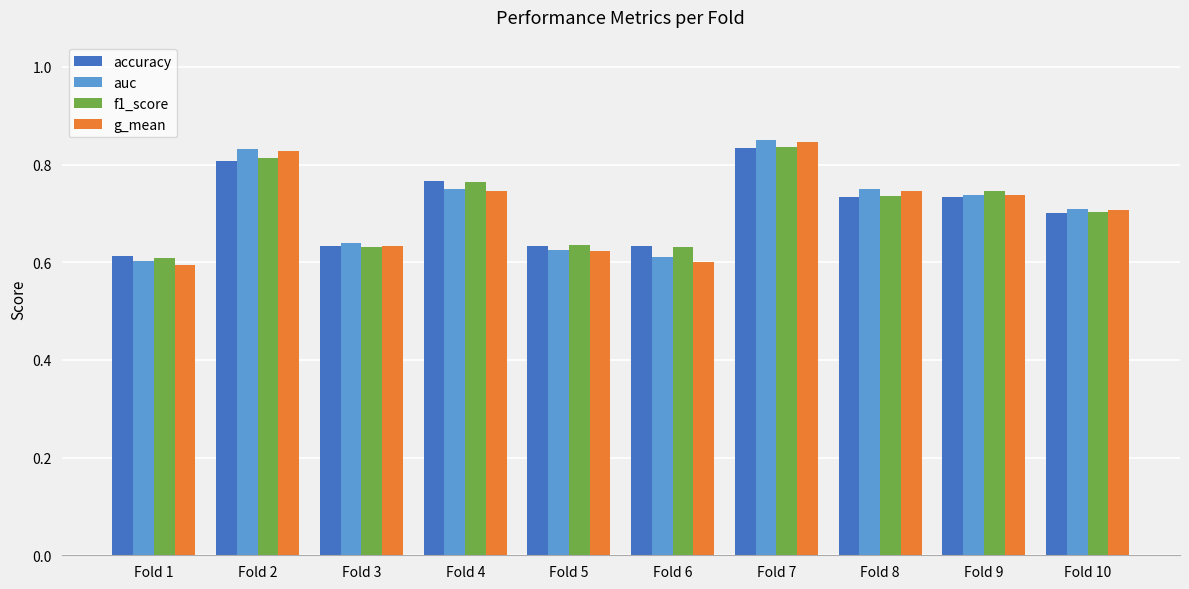

The accuracy series shows 0.6 at Fold 3. True or false?

True